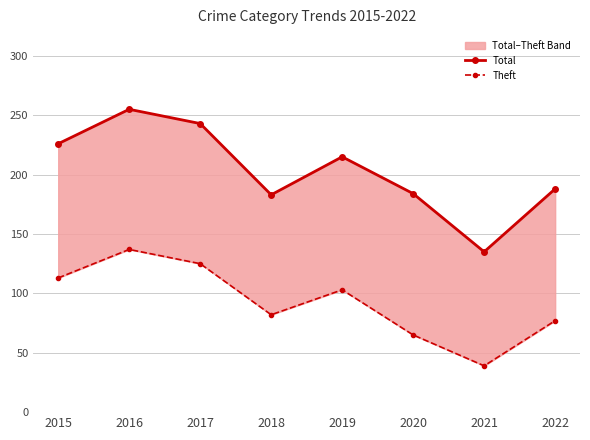

What is the maximum value shown in the chart?

255